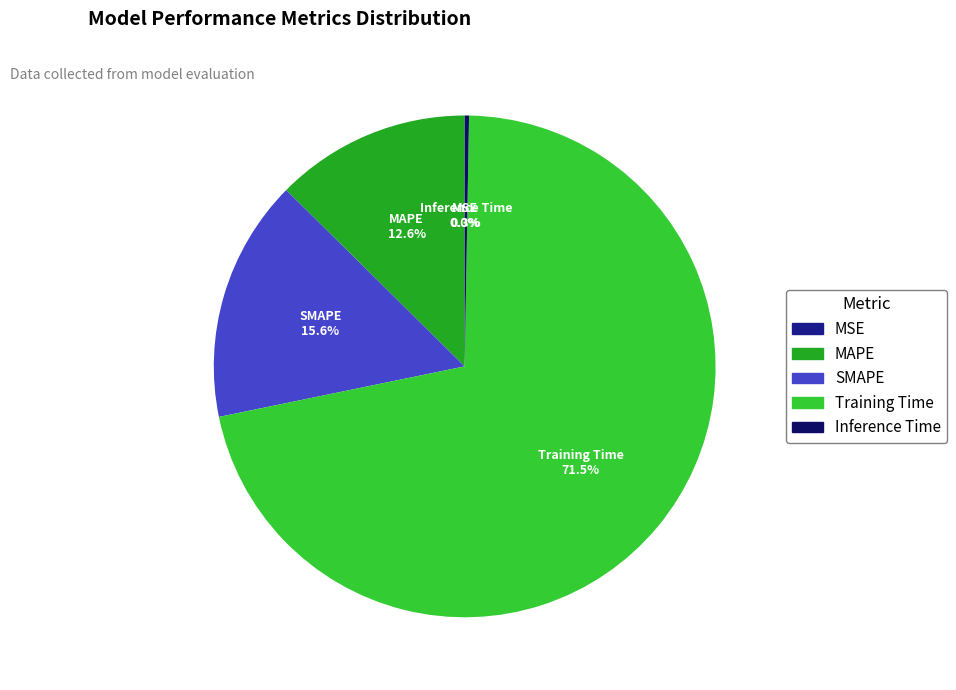

What percentage is the SMAPE slice, to the nearest percent?

16%